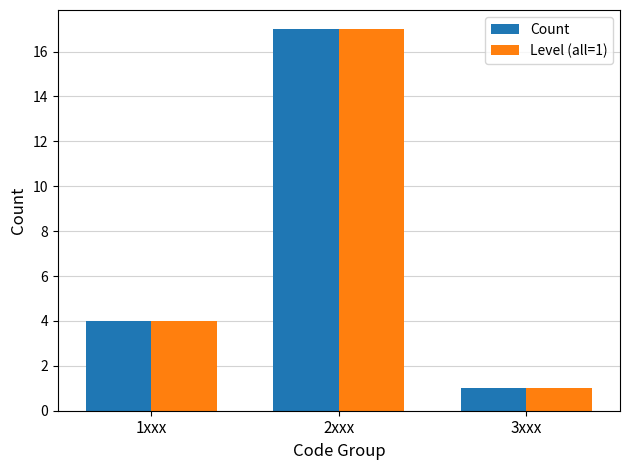

What is the value of the Count bar at the 3rd from the left?

1